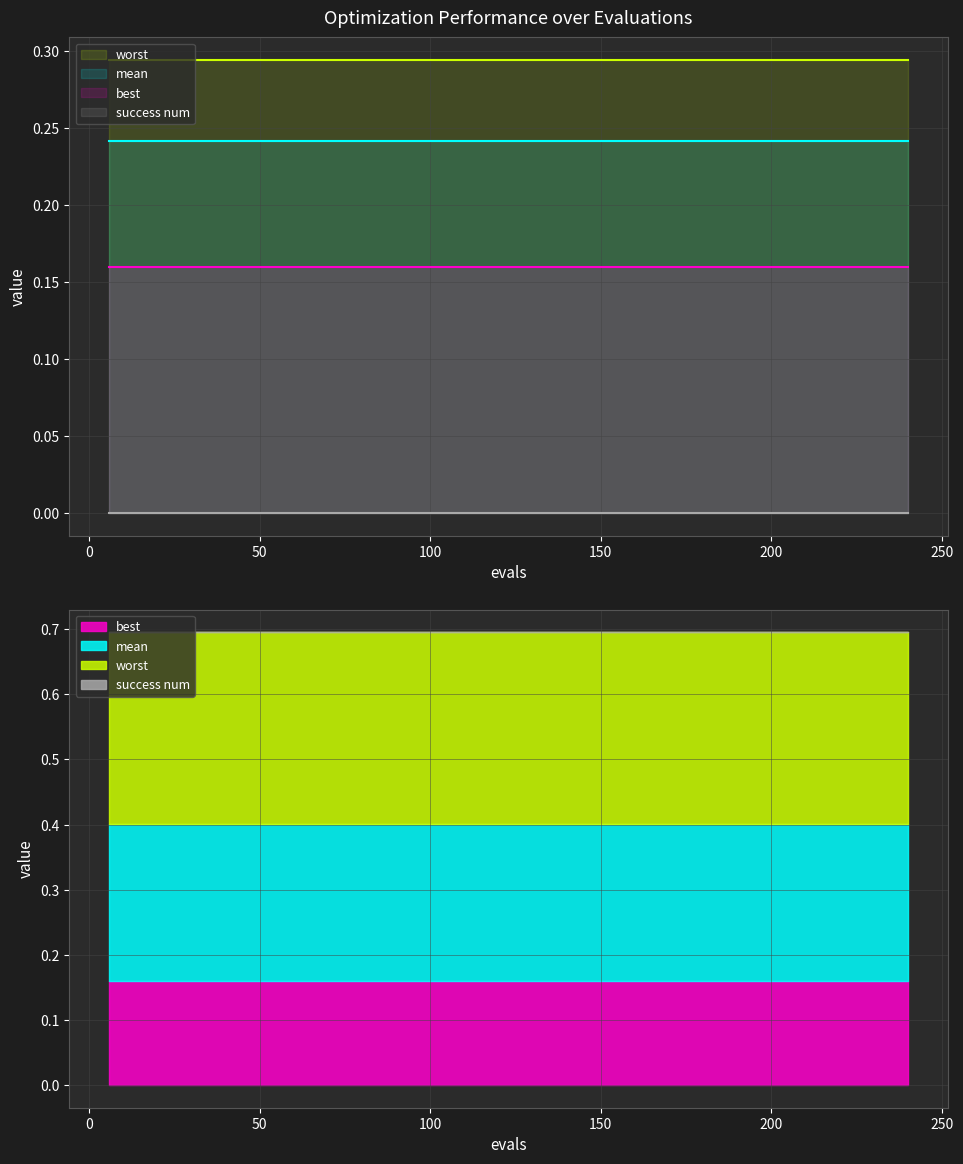

What are all the series names shown in the legend?

mean, best, worst, success num